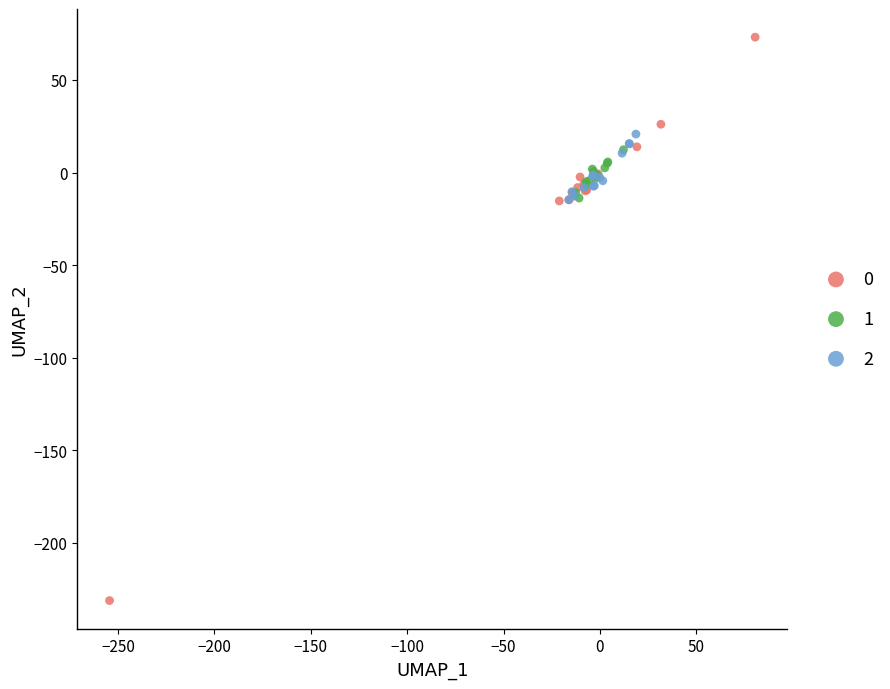

Which series has the largest Y range (max minus min)?

0